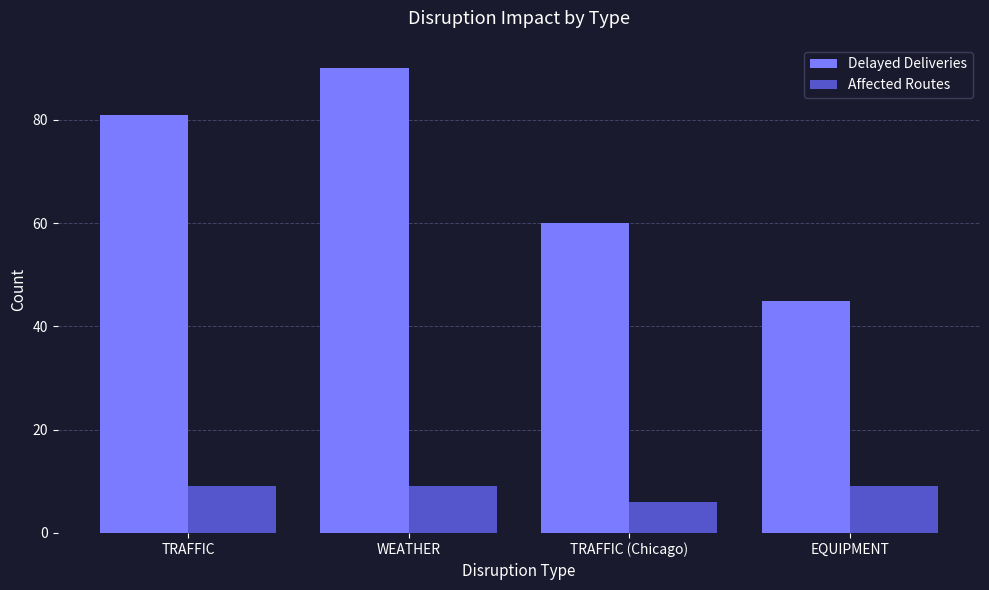

Between TRAFFIC and EQUIPMENT, which series saw the biggest shift?

Delayed Deliveries